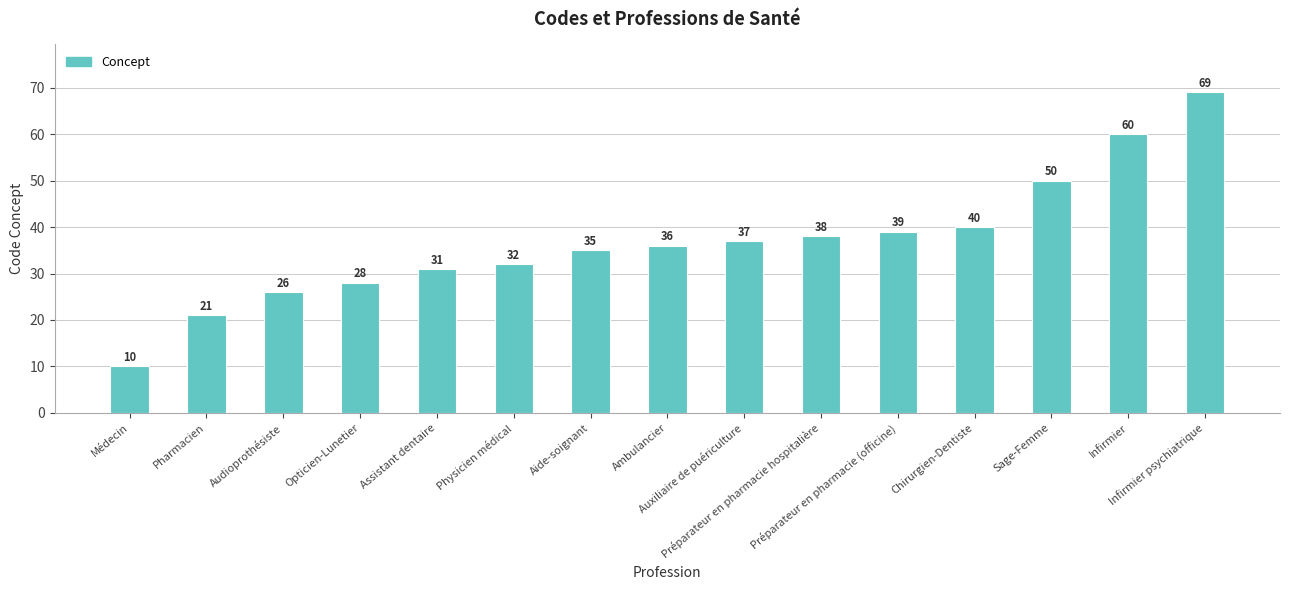

The value at Auxiliaire de puériculture is 37. True or false?

True